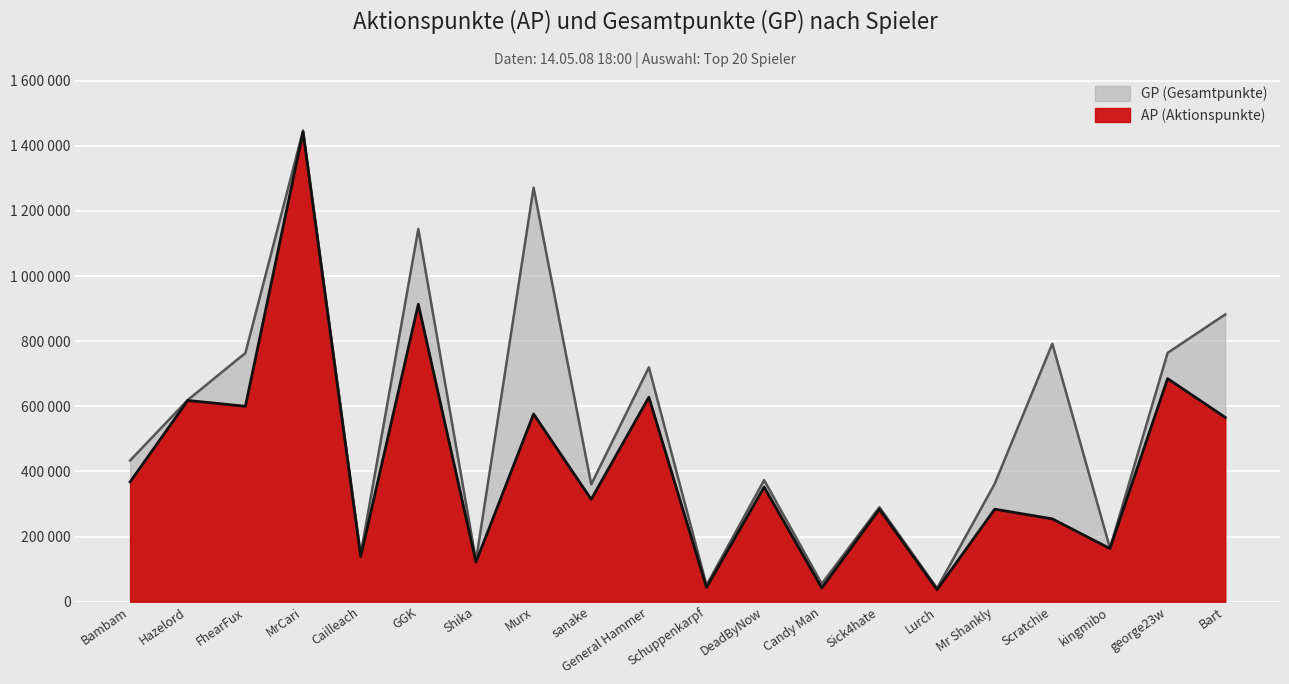

What position from the left is Candy Man?

13